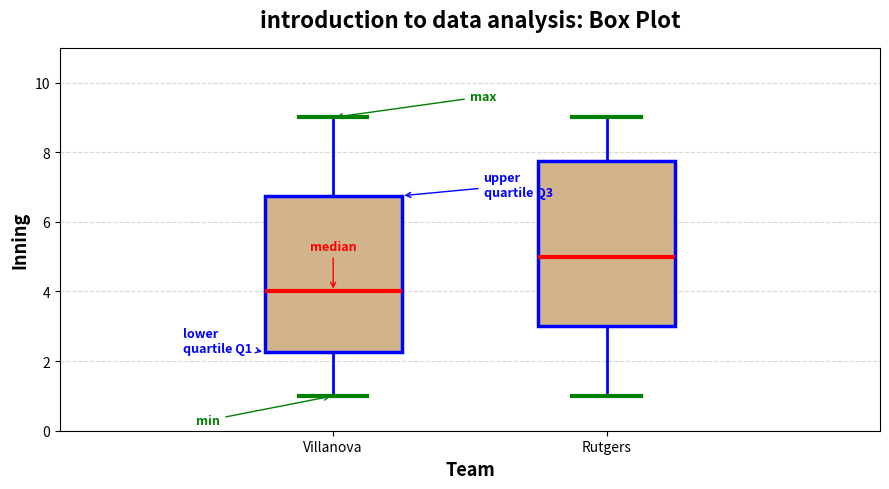

Where does the upper whisker of the box for Villanova end on the y-axis? The values are not printed on the chart, so give them approximately, as read against the axis.

9.0